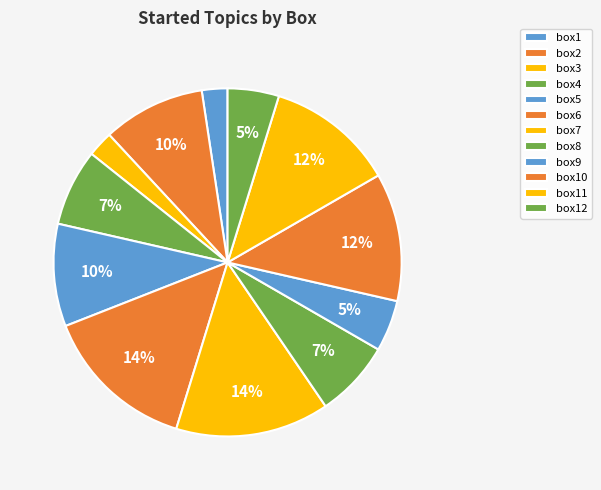

How many slices are in this pie chart?

12